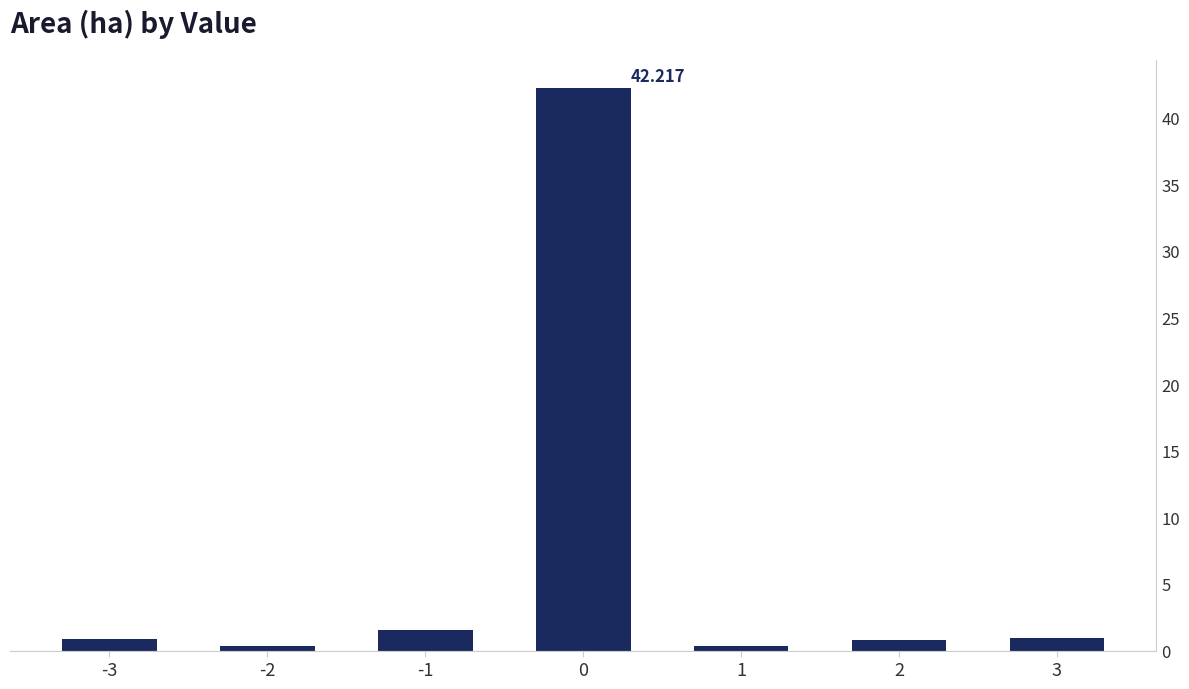

What is the average value?

6.7